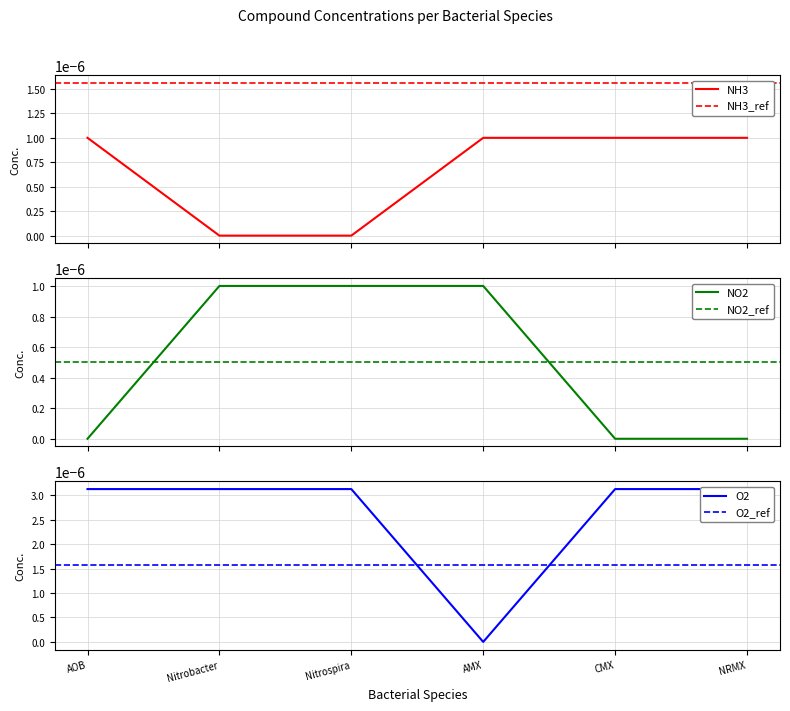

Where is NO2 nearest to the value 0?

AOB